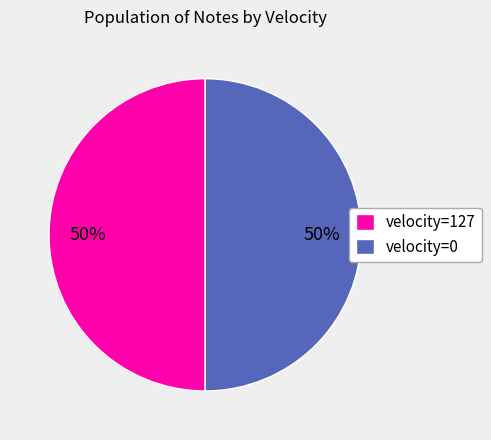

Is it true that velocity=0 is 50% of the pie?

True